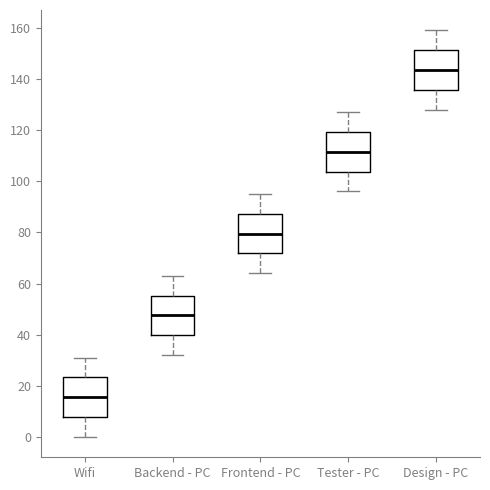

Where does the median line of the box for Backend - PC sit on the y-axis? The values are not printed on the chart, so give them approximately, as read against the axis.

48